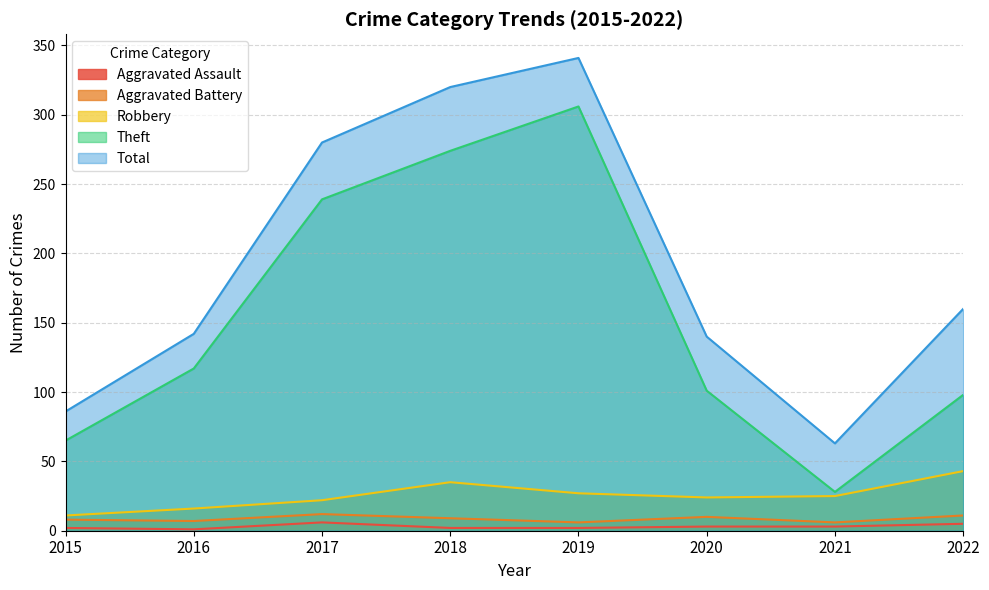

At which category does the chart reach its peak across all series?

2019